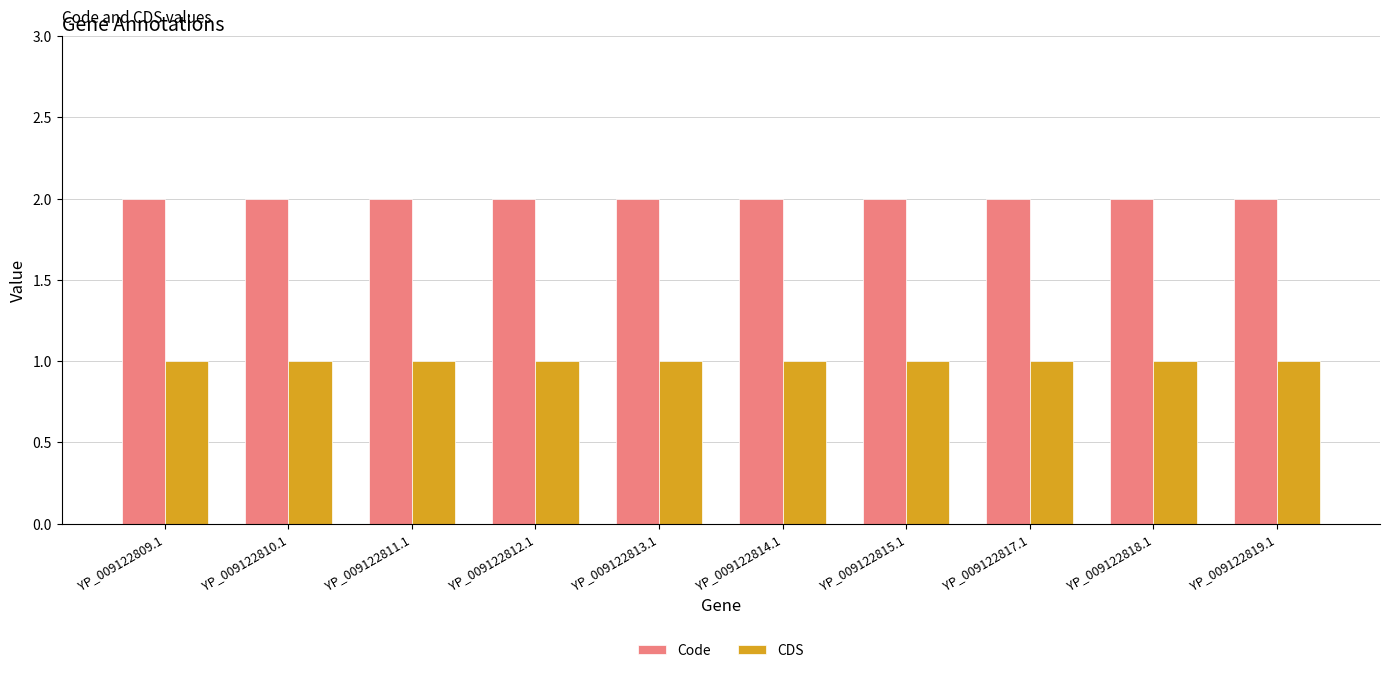

What is the sum of the Code values at YP_009122813.1 and YP_009122815.1?

4